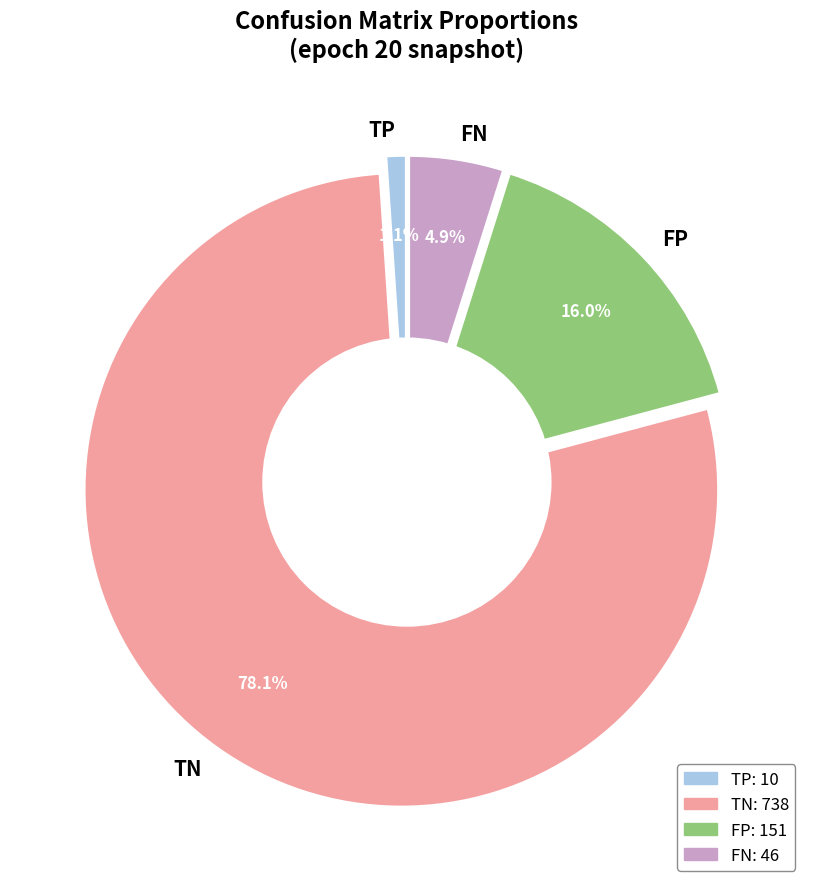

Count the number of slices in the pie.

4